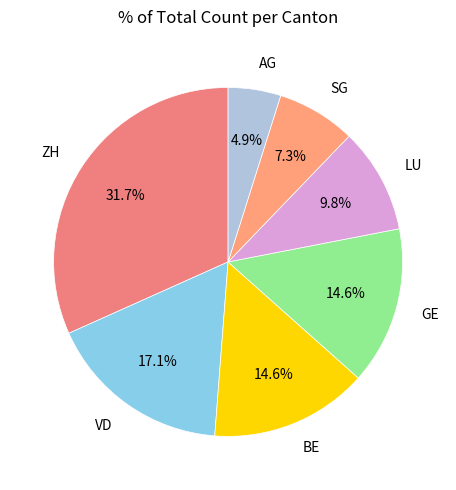

To the nearest percent, what is the combined percentage of VD and BE?

32%